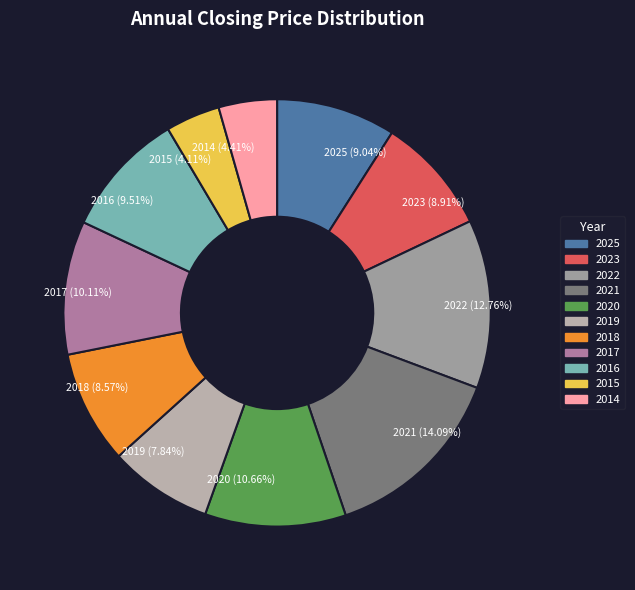

The 2017 slice represents 2% of the pie. True or false?

False